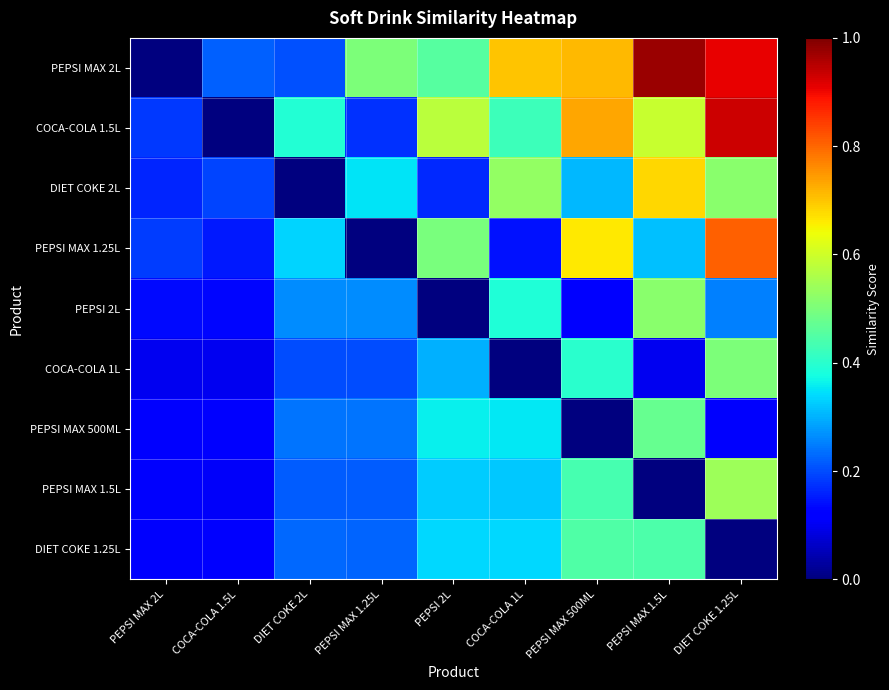

List the series in order of their peak value, highest first.

PEPSI MAX 2L, COCA-COLA 1.5L, PEPSI MAX 1.25L, DIET COKE 2L, PEPSI MAX 1.5L, PEPSI 2L, COCA-COLA 1L, PEPSI MAX 500ML, DIET COKE 1.25L